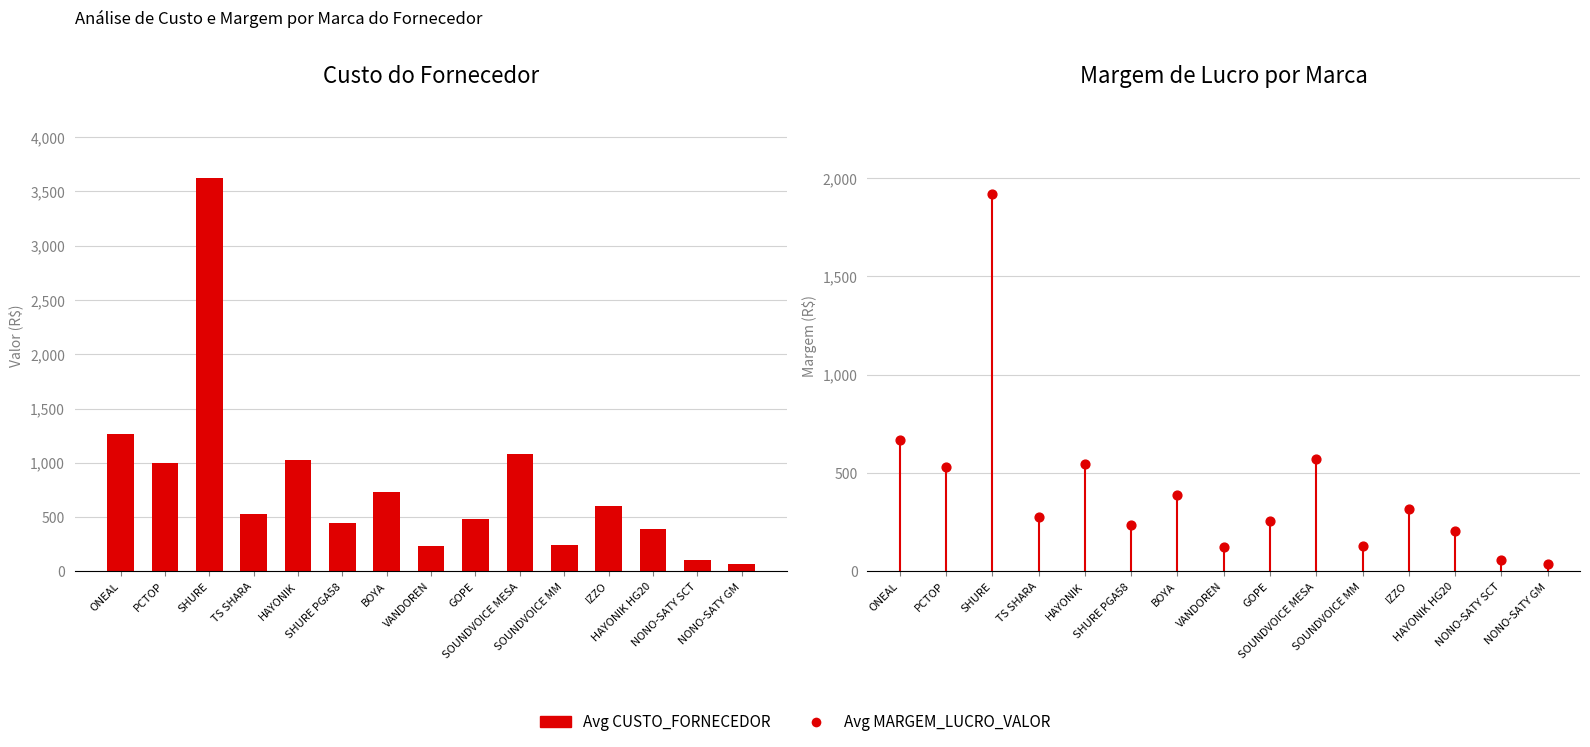

What is the change in value from BOYA to HAYONIK HG20?

-342.9